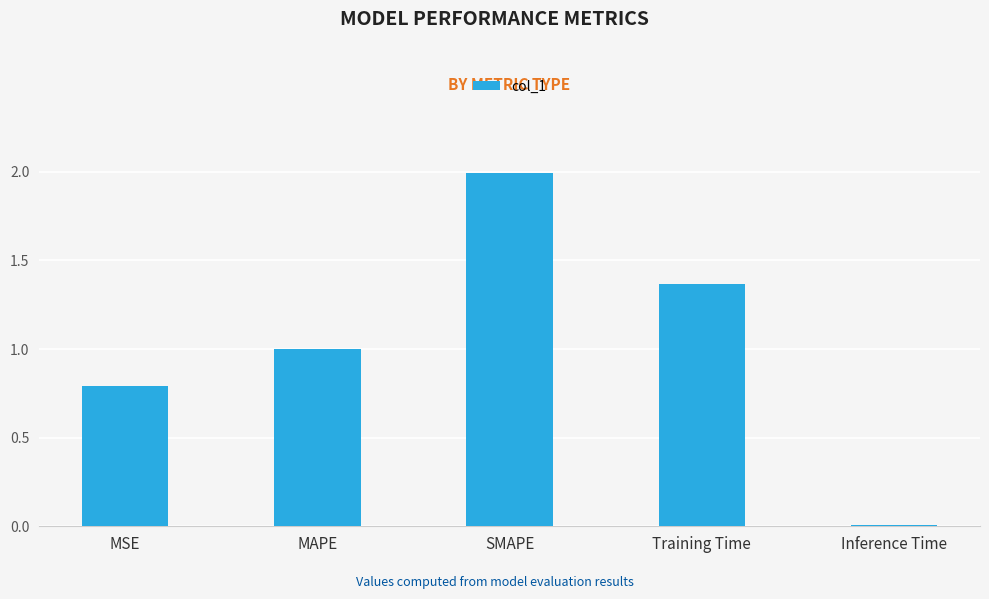

The chart shows a value of 0.5 at MAPE. True or false?

False